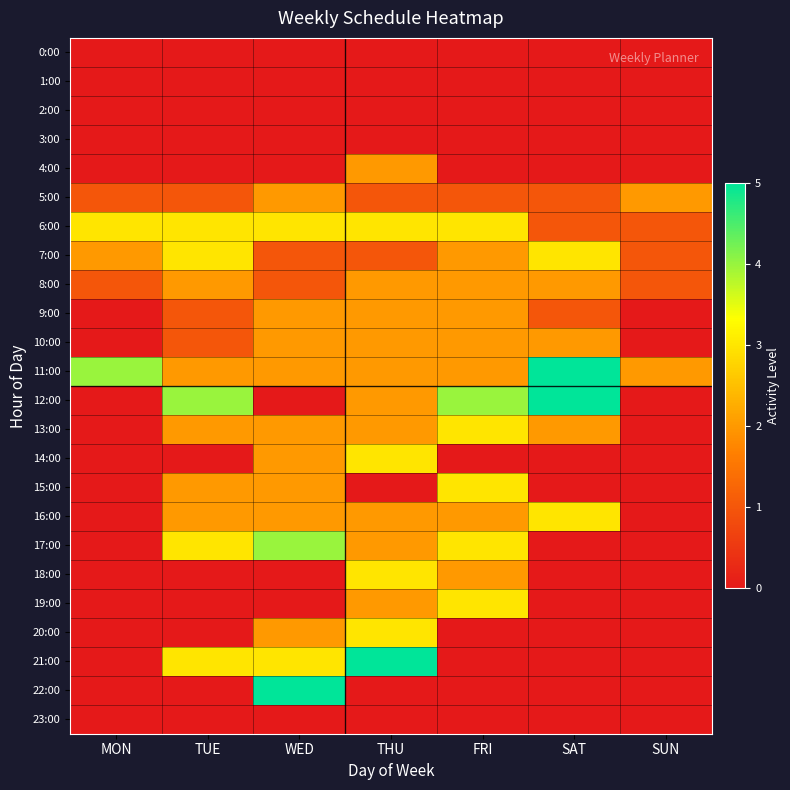

Reading left to right, list all the values displayed in this chart.

0:00: MON=0	TUE=0	WED=0	THU=0	FRI=0	SAT=0	SUN=0
1:00: MON=0	TUE=0	WED=0	THU=0	FRI=0	SAT=0	SUN=0
2:00: MON=0	TUE=0	WED=0	THU=0	FRI=0	SAT=0	SUN=0
3:00: MON=0	TUE=0	WED=0	THU=0	FRI=0	SAT=0	SUN=0
4:00: MON=0	TUE=0	WED=0	THU=2	FRI=0	SAT=0	SUN=0
5:00: MON=1	TUE=1	WED=2	THU=1	FRI=1	SAT=1	SUN=2
6:00: MON=3	TUE=3	WED=3	THU=3	FRI=3	SAT=1	SUN=1
7:00: MON=2	TUE=3	WED=1	THU=1	FRI=2	SAT=3	SUN=1
8:00: MON=1	TUE=2	WED=1	THU=2	FRI=2	SAT=2	SUN=1
9:00: MON=0	TUE=1	WED=2	THU=2	FRI=2	SAT=1	SUN=0
10:00: MON=0	TUE=1	WED=2	THU=2	FRI=2	SAT=2	SUN=0
11:00: MON=4	TUE=2	WED=2	THU=2	FRI=2	SAT=5	SUN=2
12:00: MON=0	TUE=4	WED=0	THU=2	FRI=4	SAT=5	SUN=0
13:00: MON=0	TUE=2	WED=2	THU=2	FRI=3	SAT=2	SUN=0
14:00: MON=0	TUE=0	WED=2	THU=3	FRI=0	SAT=0	SUN=0
15:00: MON=0	TUE=2	WED=2	THU=0	FRI=3	SAT=0	SUN=0
16:00: MON=0	TUE=2	WED=2	THU=2	FRI=2	SAT=3	SUN=0
17:00: MON=0	TUE=3	WED=4	THU=2	FRI=3	SAT=0	SUN=0
18:00: MON=0	TUE=0	WED=0	THU=3	FRI=2	SAT=0	SUN=0
19:00: MON=0	TUE=0	WED=0	THU=2	FRI=3	SAT=0	SUN=0
20:00: MON=0	TUE=0	WED=2	THU=3	FRI=0	SAT=0	SUN=0
21:00: MON=0	TUE=3	WED=3	THU=5	FRI=0	SAT=0	SUN=0
22:00: MON=0	TUE=0	WED=5	THU=0	FRI=0	SAT=0	SUN=0
23:00: MON=0	TUE=0	WED=0	THU=0	FRI=0	SAT=0	SUN=0